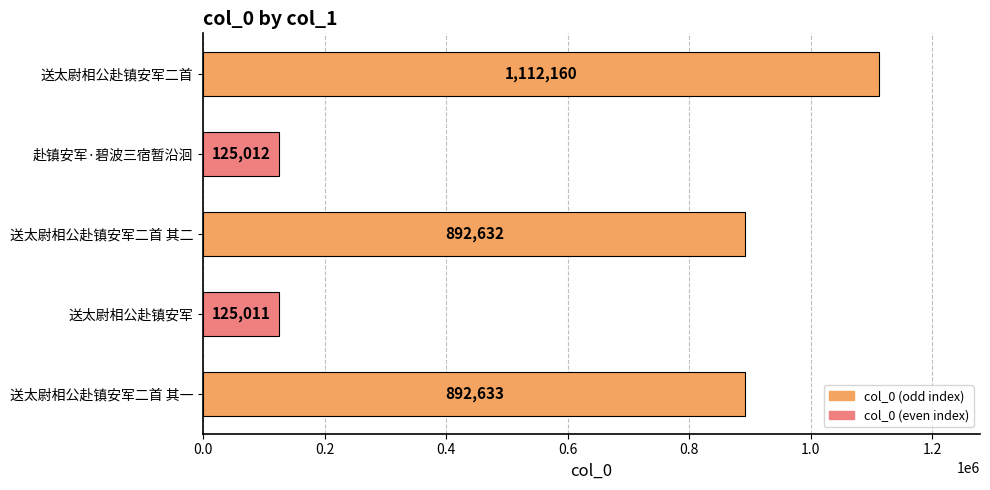

What is the minimum value shown in the chart?

125011